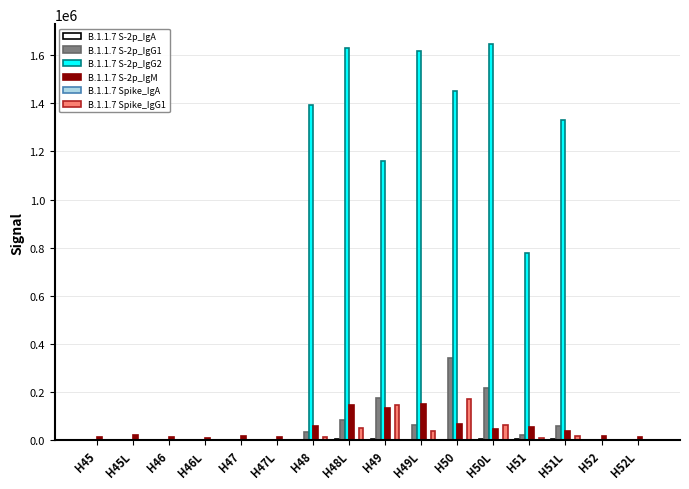

What is the maximum value for B.1.1.7 S-2p_IgG1?

341193.0